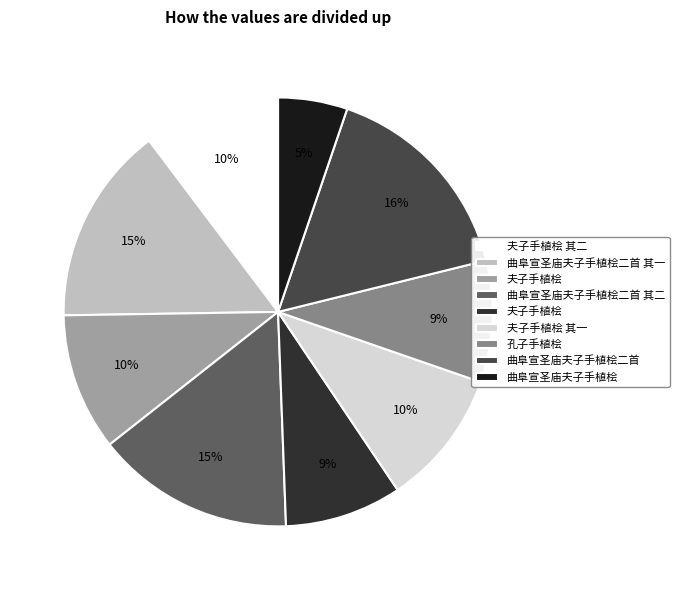

Does any single category account for the majority?

No